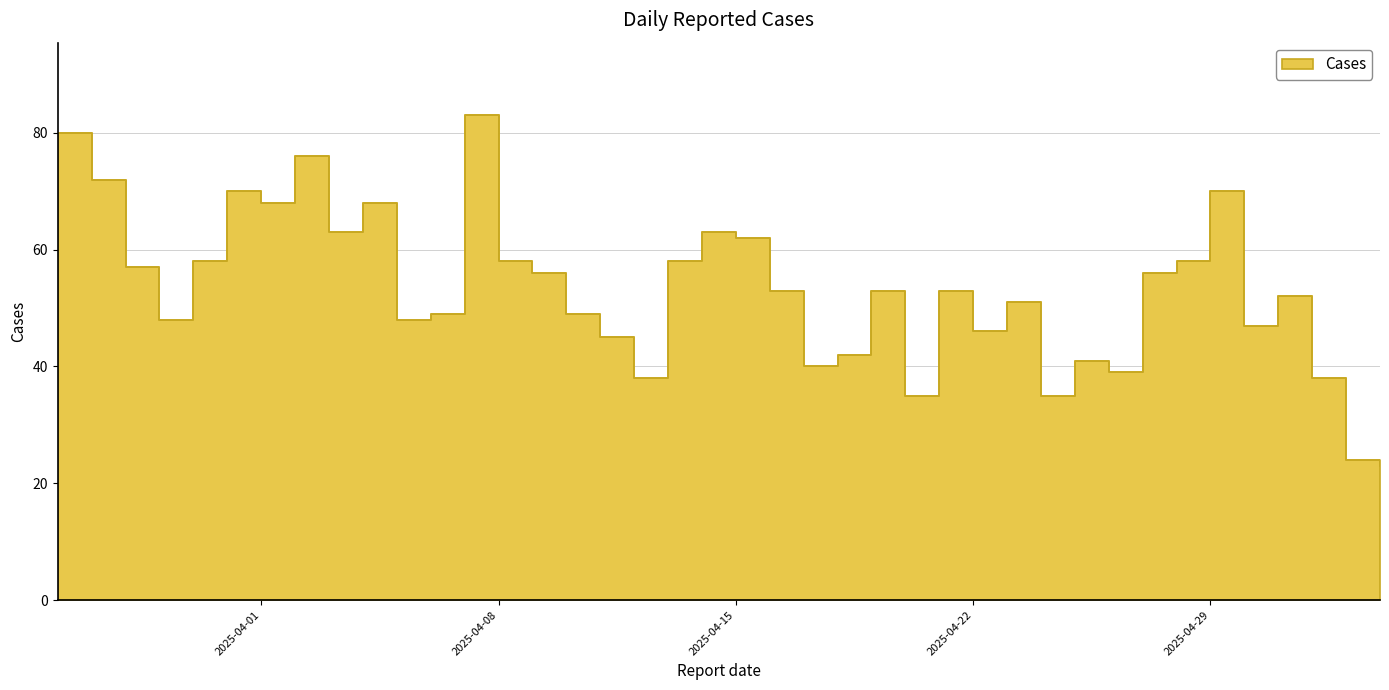

What is the ratio of the value at 2025-04-22 to the value at 2025-04-28?

0.8